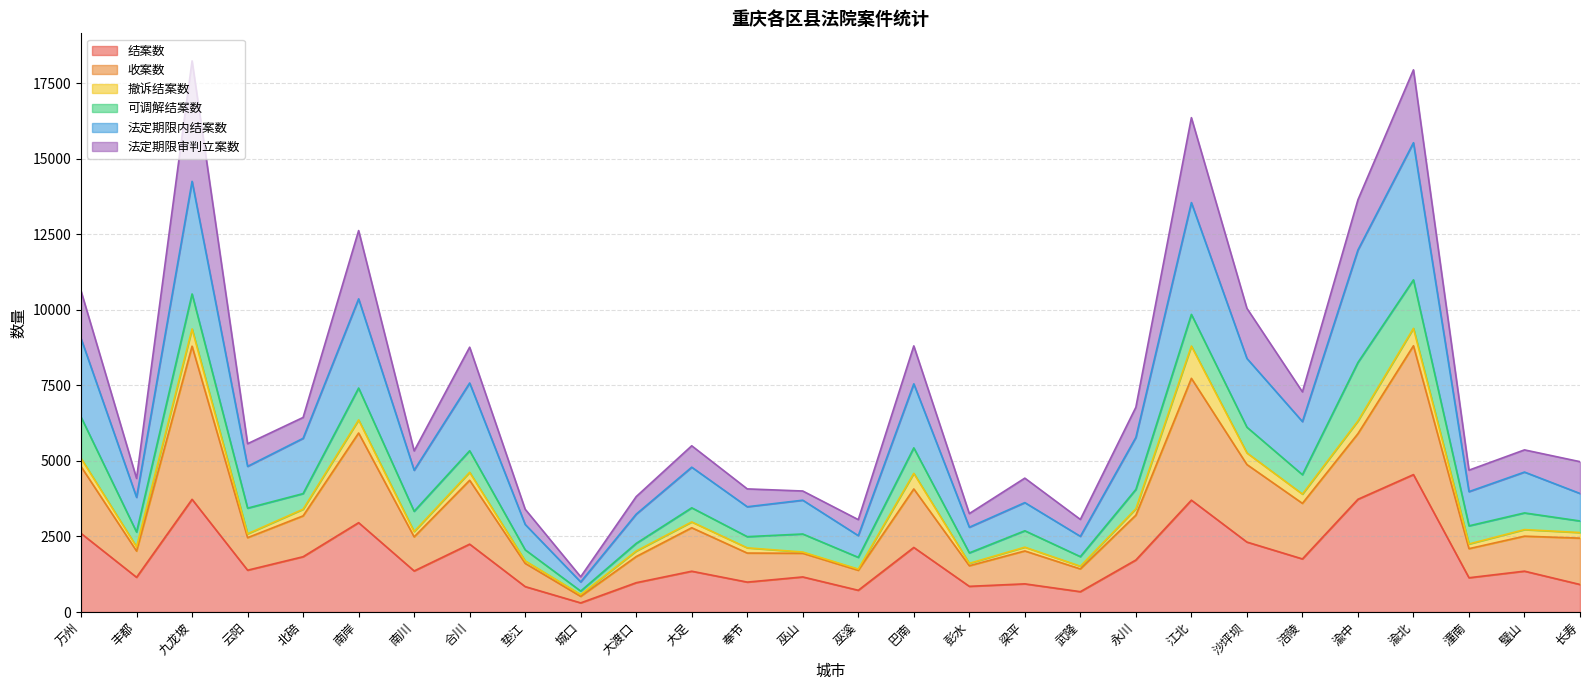

What is the maximum value for 结案数?

4548